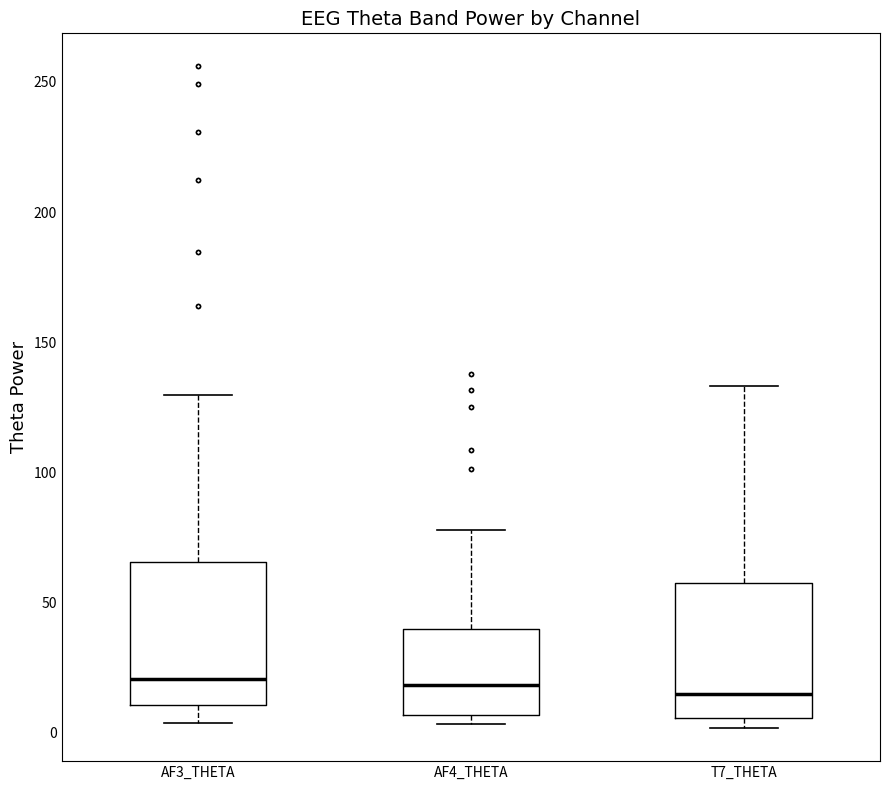

Reading left to right, read every box against the y-axis: the position of its median line, the range the box covers, and the ends of its whiskers. The values are not printed on the chart, so give them approximately, as read against the axis.

AF3_THETA: median 20, box 10 to 65, whiskers 5 to 130
AF4_THETA: median 20, box 5 to 40, whiskers 5 (just below the box's lower edge) to 80
T7_THETA: median 15, box 5 to 60, whiskers 0 to 135